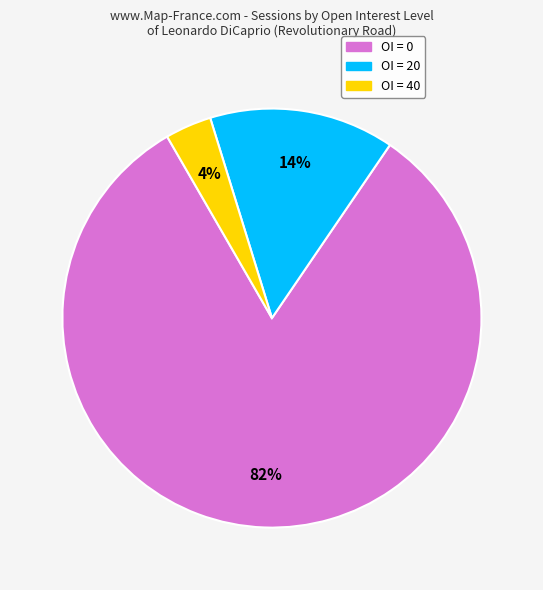

To the nearest percent, what is the average slice percentage?

33%